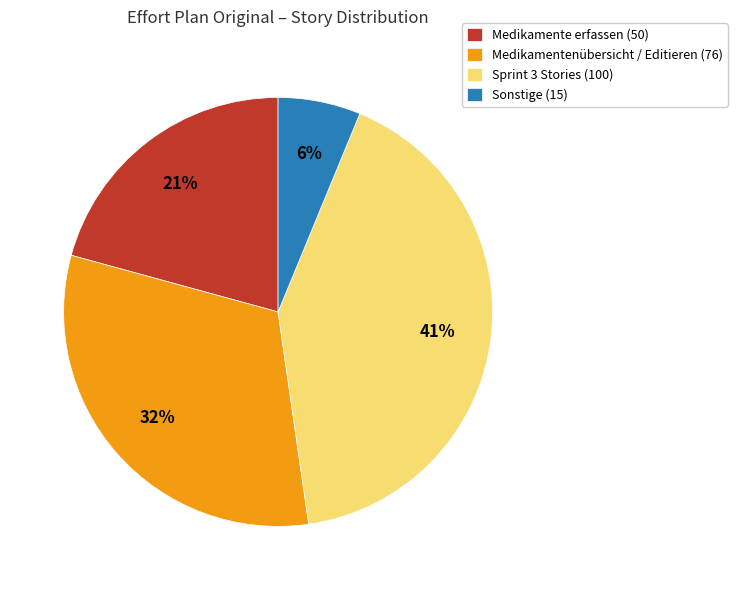

What is the largest slice in the pie chart?

Sprint 3 Stories (100)